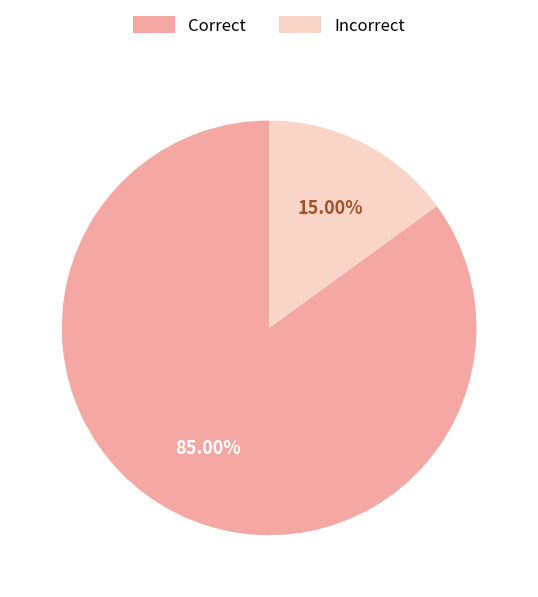

The Incorrect slice represents 15% of the pie. True or false?

True